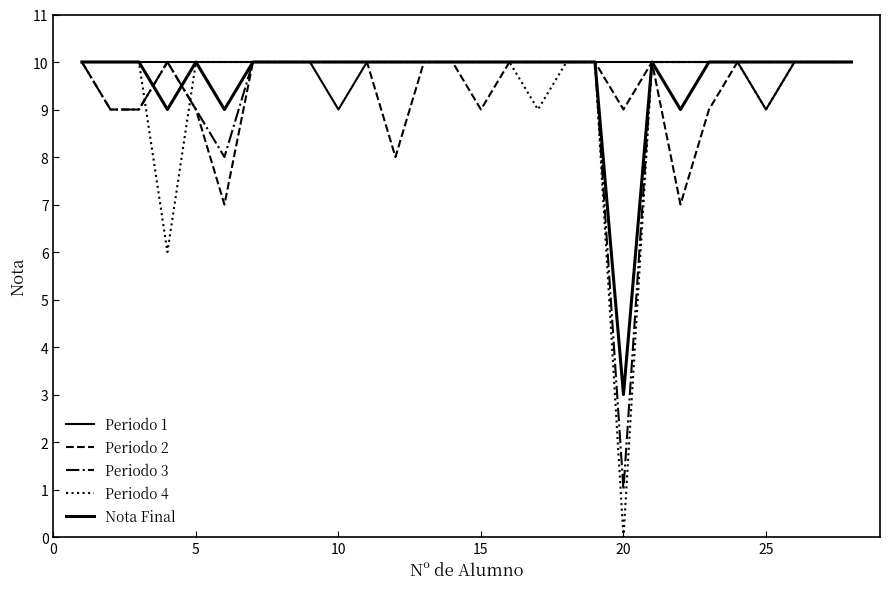

Reading left to right, list all the values displayed in this chart.

Periodo 1: 10	10	10	10	10	10	10	10	10	9	10	10	10	10	10	10	10	10	10	10	10	10	10	10	9	10	10	10
Periodo 2: 10	9	9	10	9	7	10	10	10	10	10	8	10	10	9	10	10	10	10	9	10	7	9	10	10	10	10	10
Periodo 3: 10	9	9	10	9	8	10	10	10	10	10	10	10	10	10	10	10	10	10	1	10	10	10	10	10	10	10	10
Periodo 4: 10	10	10	6	10	10	10	10	10	10	10	10	10	10	10	10	9	10	10	0	10	10	10	10	9	10	10	10
Nota Final: 10	10	10	9	10	9	10	10	10	10	10	10	10	10	10	10	10	10	10	3	10	9	10	10	10	10	10	10